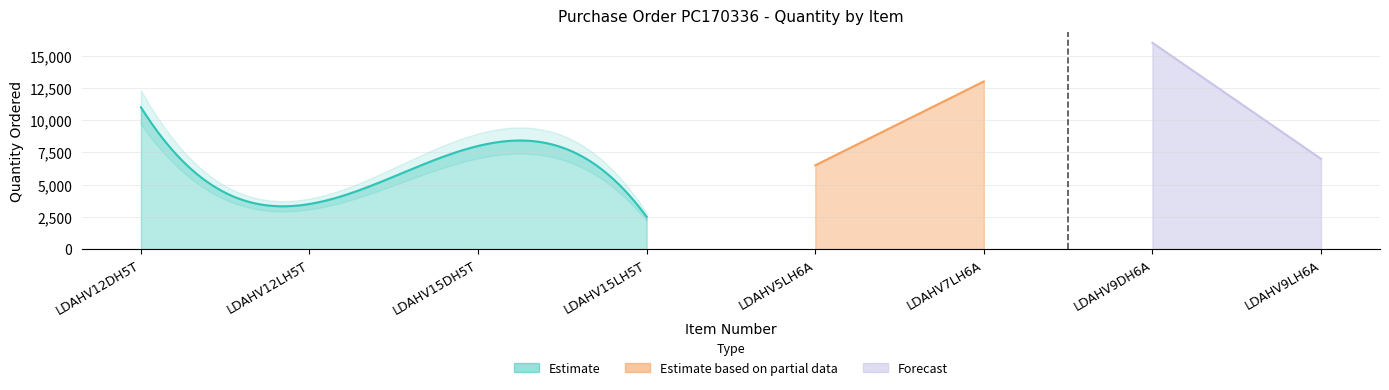

Reading left to right, list all the values displayed in this chart.

11000	3500	8000	2500	6500	13000	16000	7000